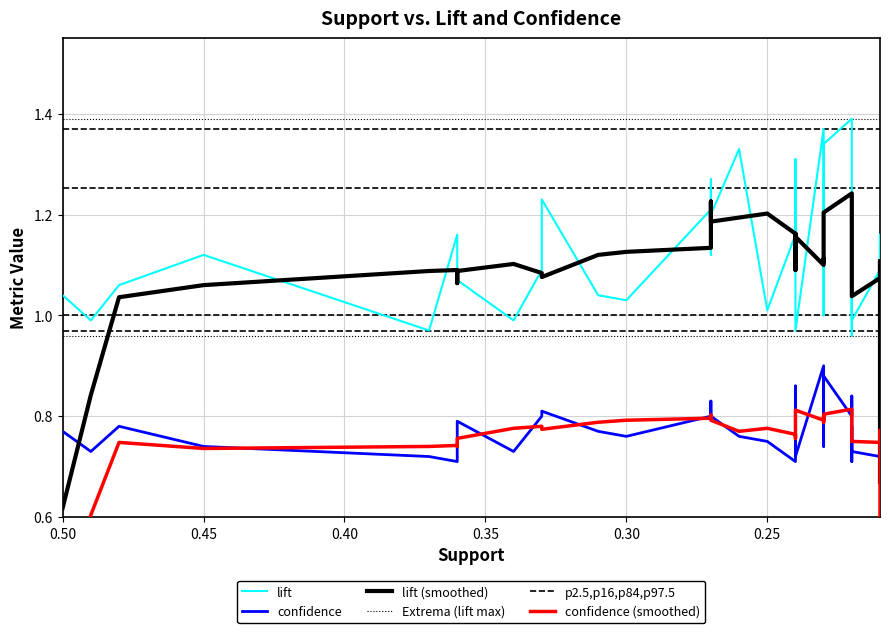

Which label corresponds to the largest value in the chart?

0.22